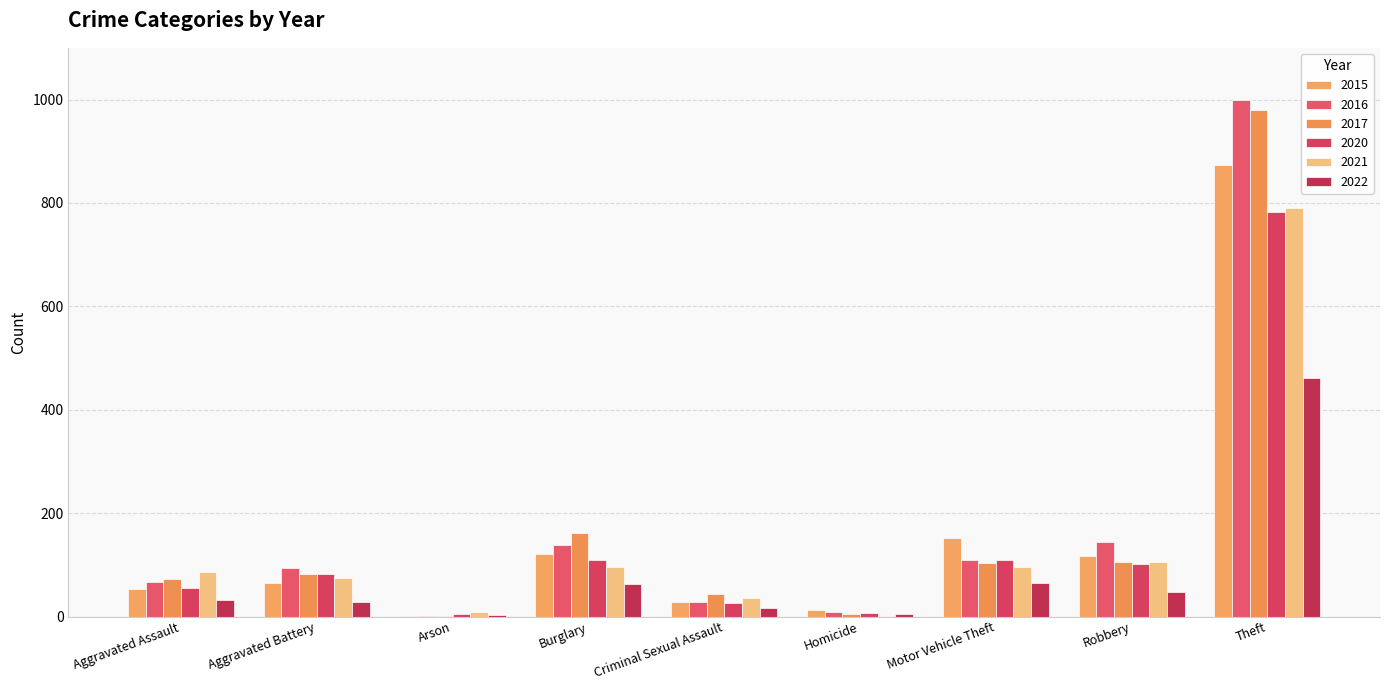

How many distinct data groups are displayed?

6